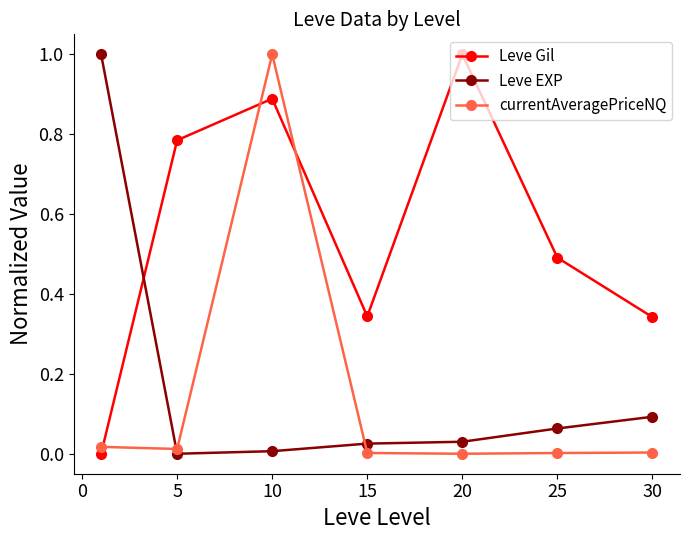

True or false: Leve Gil has more than 2 points higher than both neighbors.

False